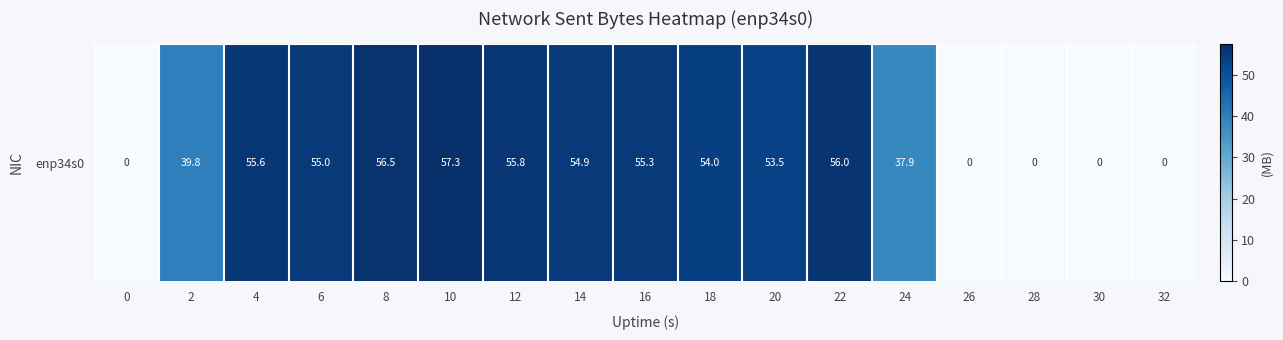

Reading left to right, transcribe all the data shown in this chart.

0=0.0	2=39.8	4=55.6	6=55.0	8=56.5	10=57.3	12=55.8	14=54.9	16=55.3	18=54.0	20=53.5	22=56.0	24=37.9	26=0.0	28=0.0	30=0.0	32=0.0